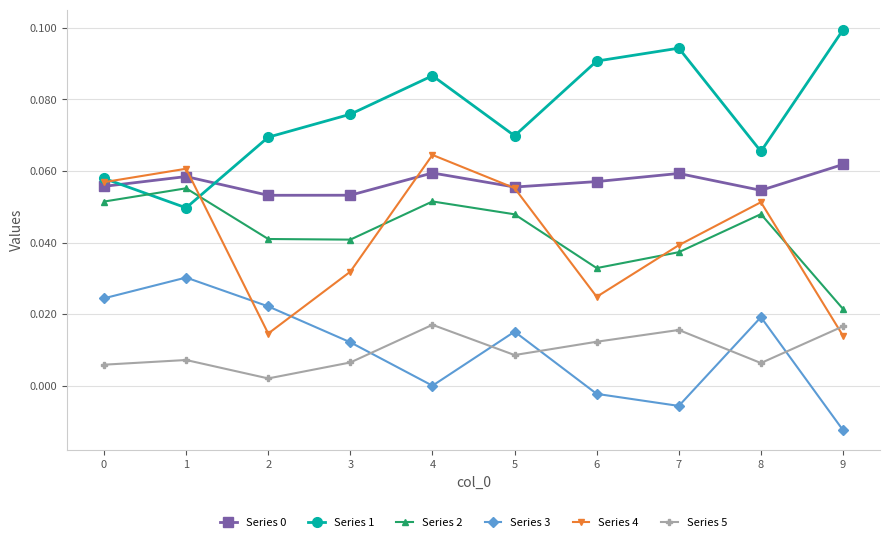

At which label does Series 3 reach its peak?

1